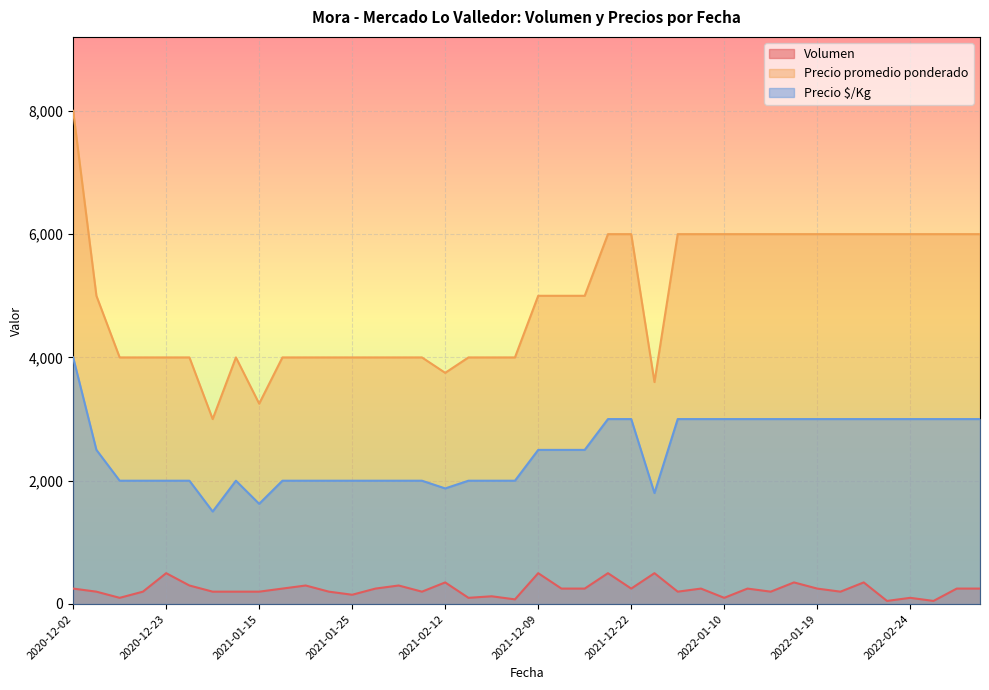

True or false: Precio $/Kg and Precio promedio ponderado intersect in this chart.

False